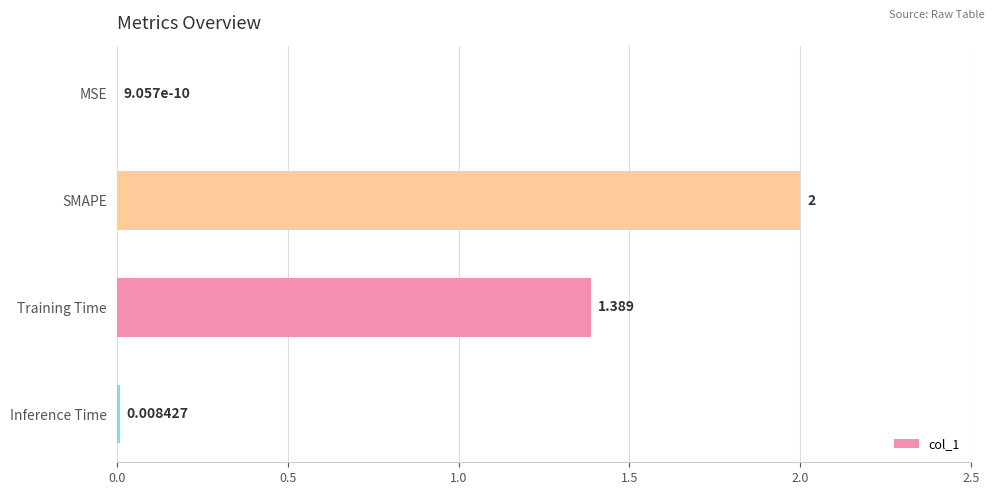

Count the number of categories in the chart.

4